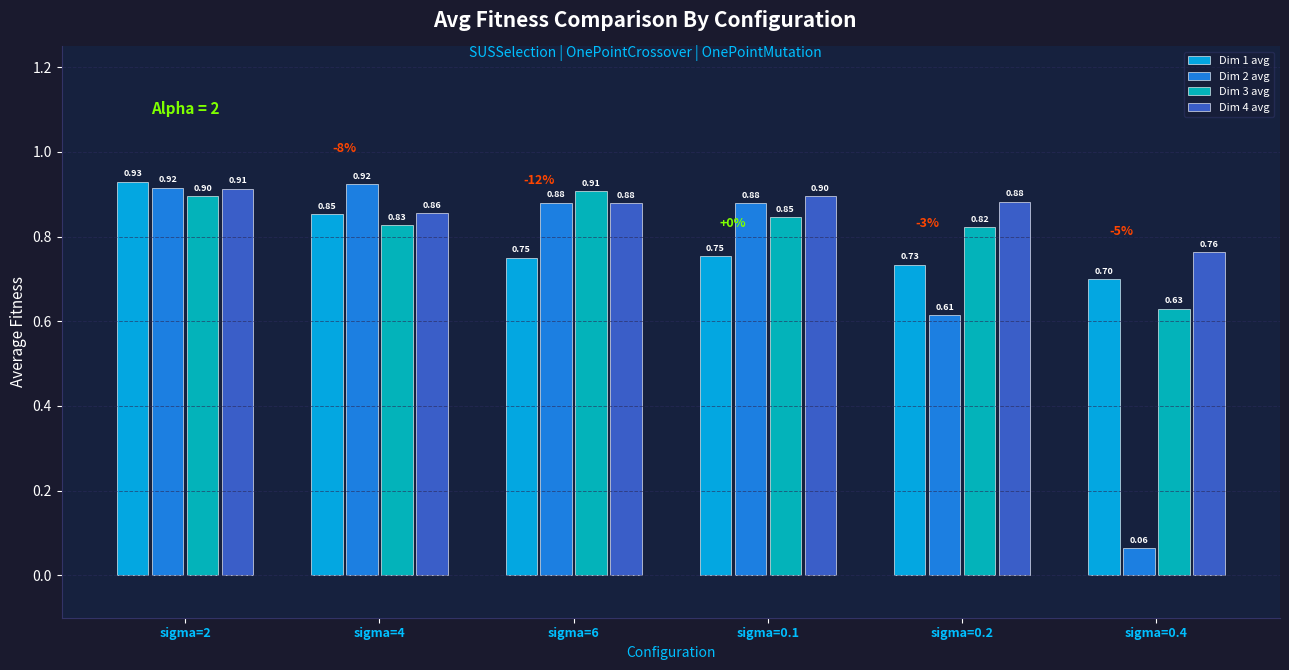

At how many categories does at least one series exceed 0?

6